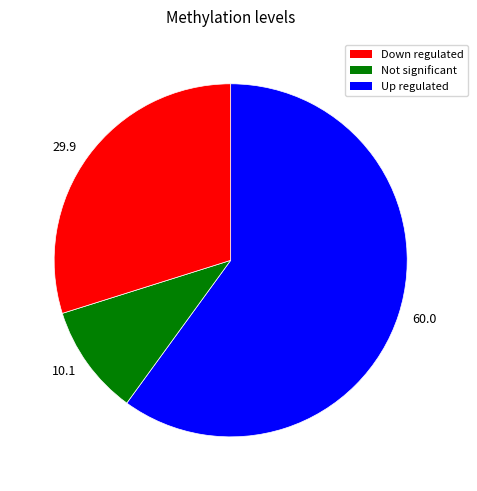

Does 10.1 represent more than half of the total?

No